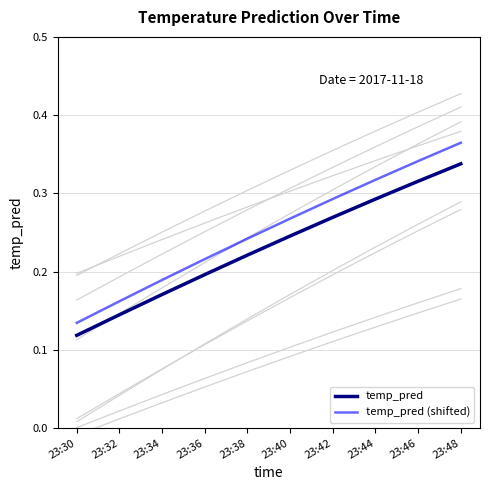

How many temp_pred (shifted) values are between 0 and 1?

10